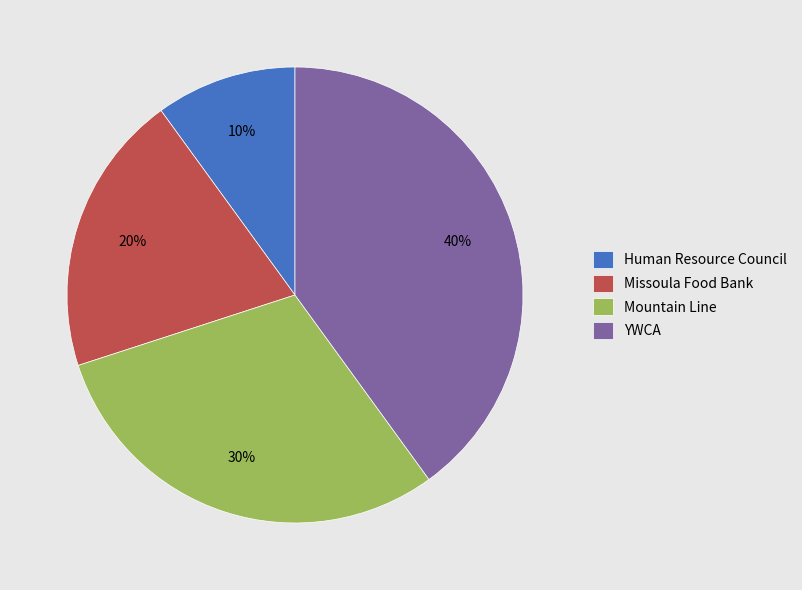

Does any single category account for the majority?

No